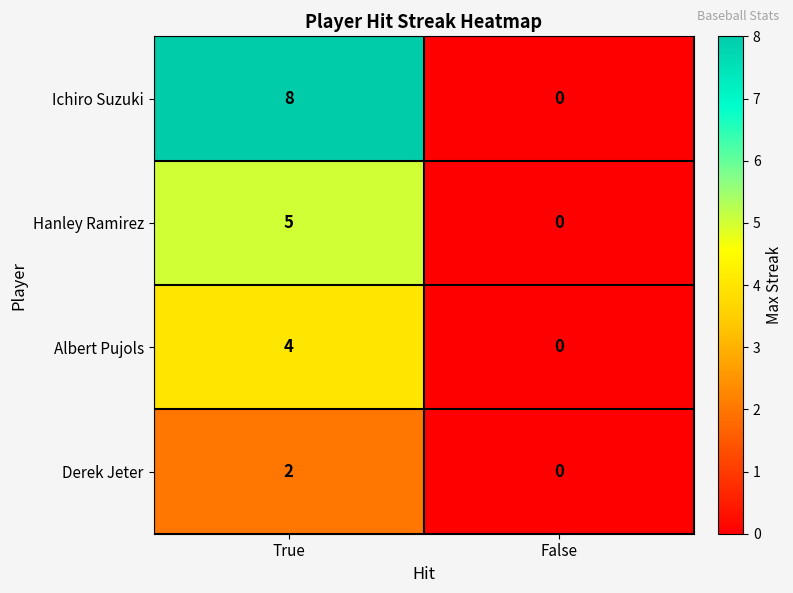

The value of Hanley Ramirez at False is 0. True or false?

True